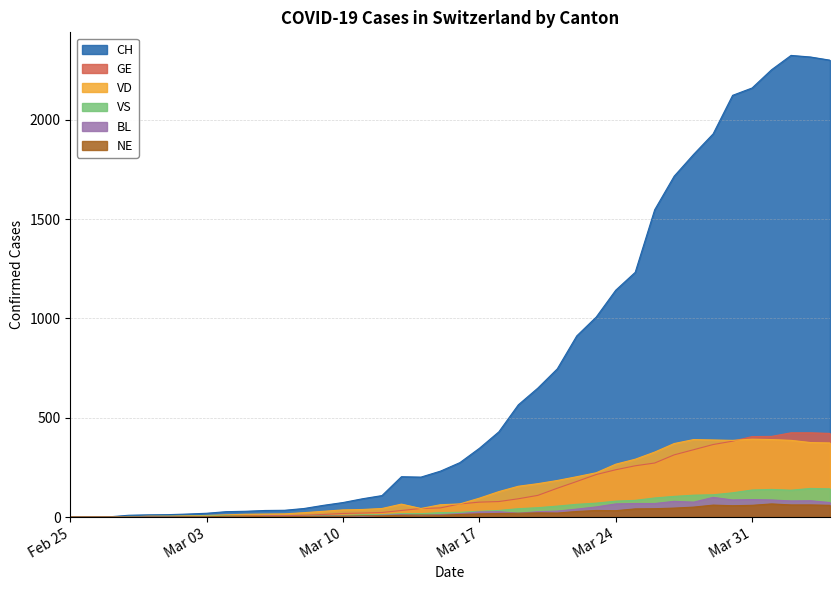

Which series has the largest range (max minus min)?

CH